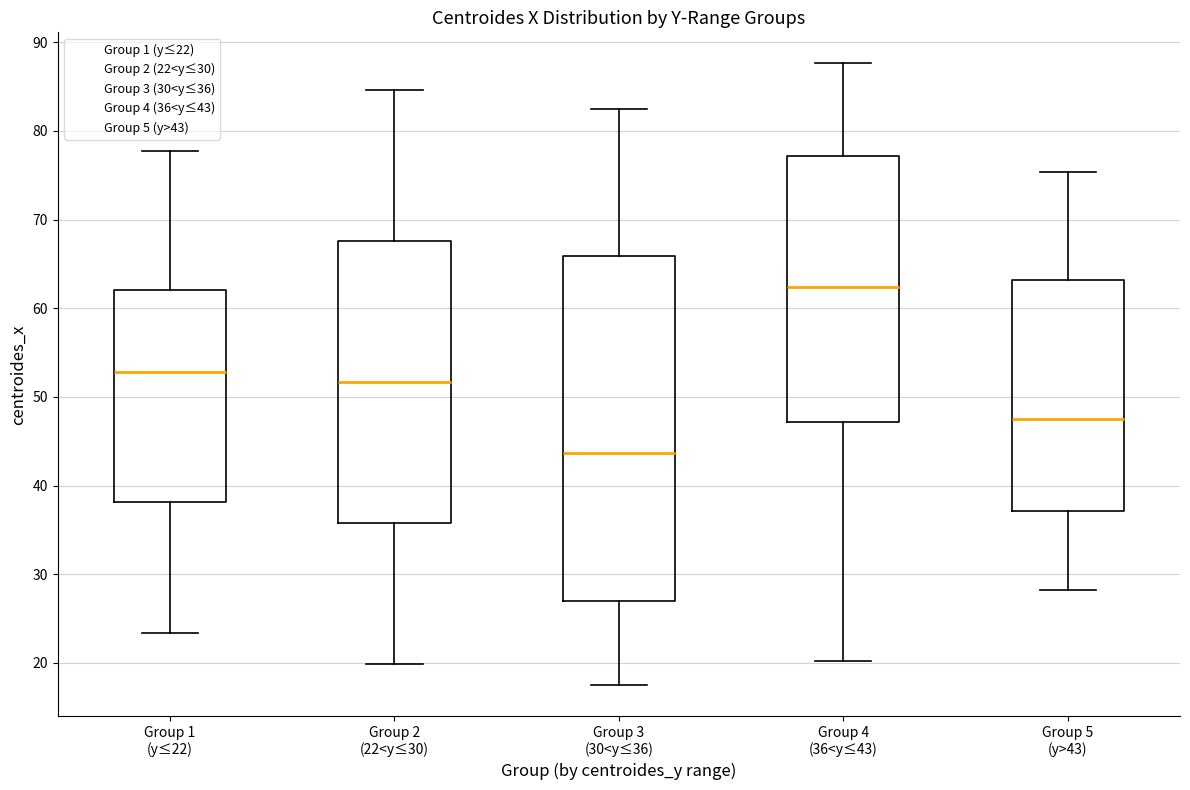

Reading left to right, transcribe this box plot: for each box, give where its median line is, the range the box spans, and where its two whiskers end, as read against the y-axis. The values are not printed on the chart, so give them approximately, as read against the axis.

Group 1 (y≤22): median 53, box 38 to 62, whiskers 23 to 78
Group 2 (22<y≤30): median 52, box 36 to 68, whiskers 20 to 85
Group 3 (30<y≤36): median 44, box 27 to 66, whiskers 17 to 83
Group 4 (36<y≤43): median 62, box 47 to 77, whiskers 20 to 88
Group 5 (y>43): median 48, box 37 to 63, whiskers 28 to 75